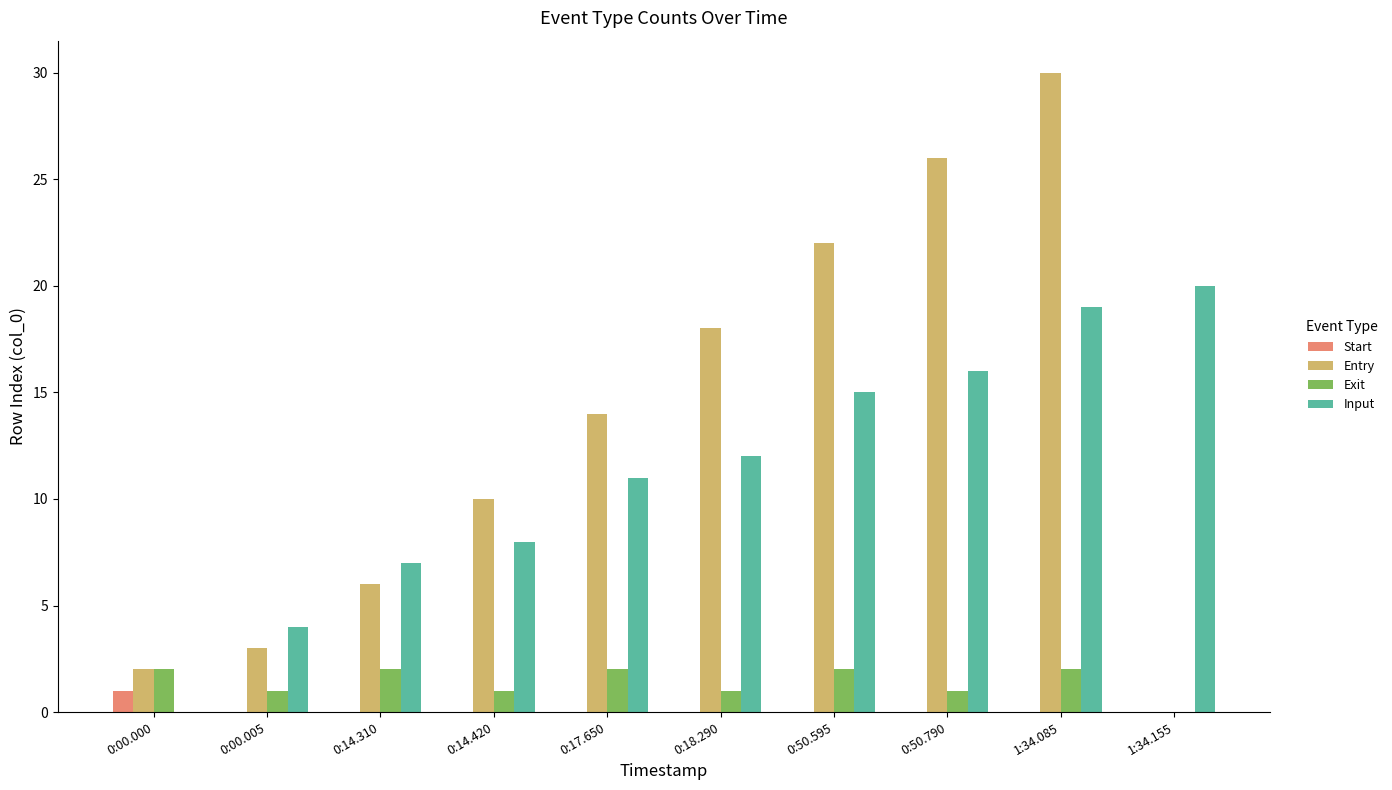

What is the maximum value shown in the chart?

30